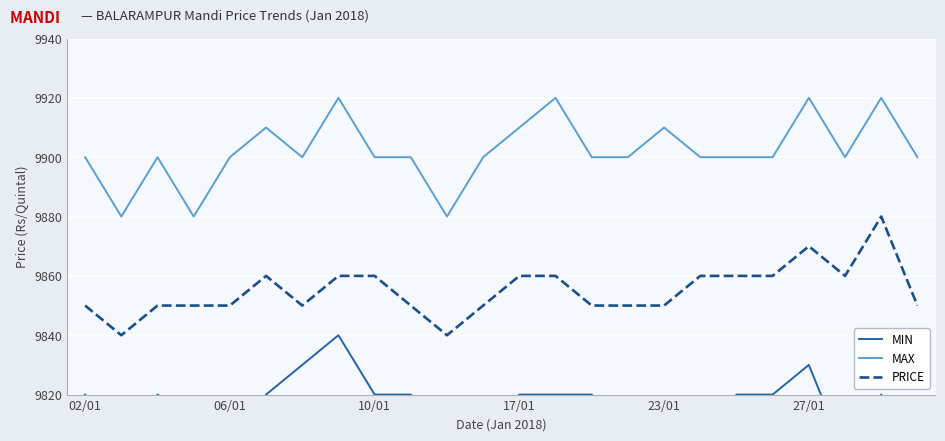

Count the MIN values in the range 9800 to 9820.

21